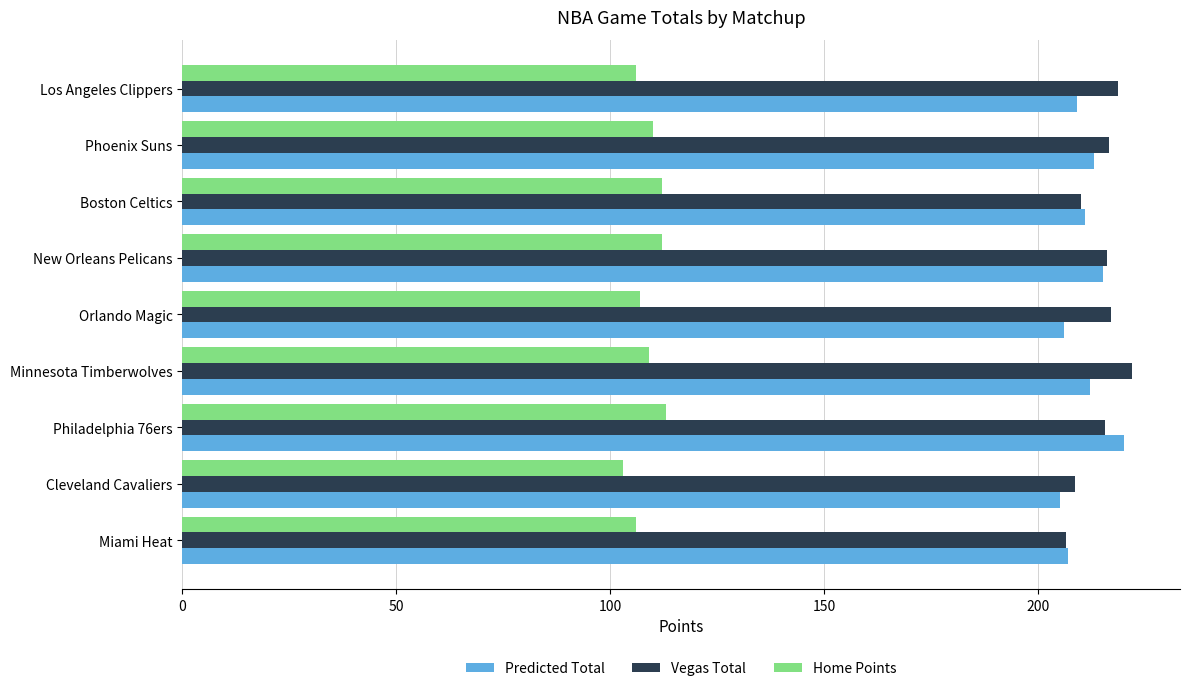

At which label does Predicted Total reach its peak?

Philadelphia 76ers